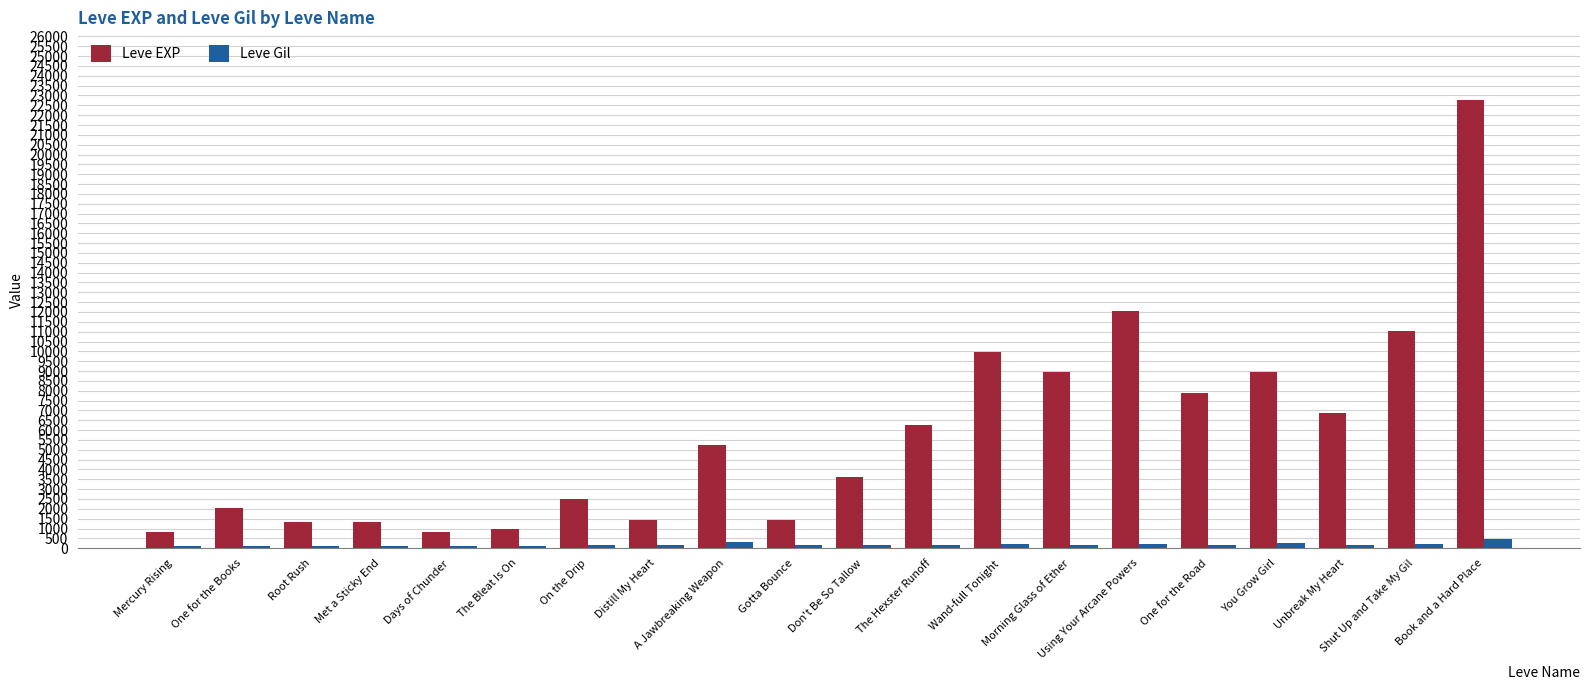

At Met a Sticky End, list the series in order from smallest to largest.

Leve Gil, Leve EXP